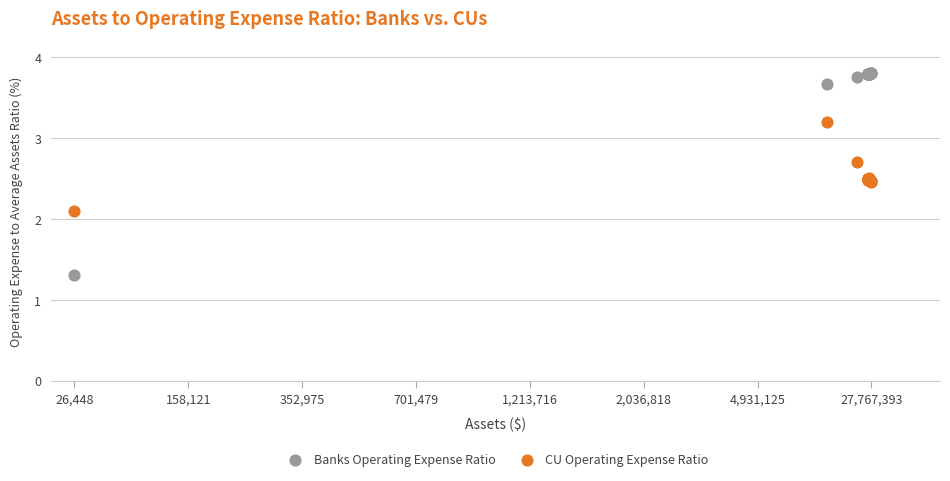

Which series contains the highest Y value?

Banks Operating Expense Ratio